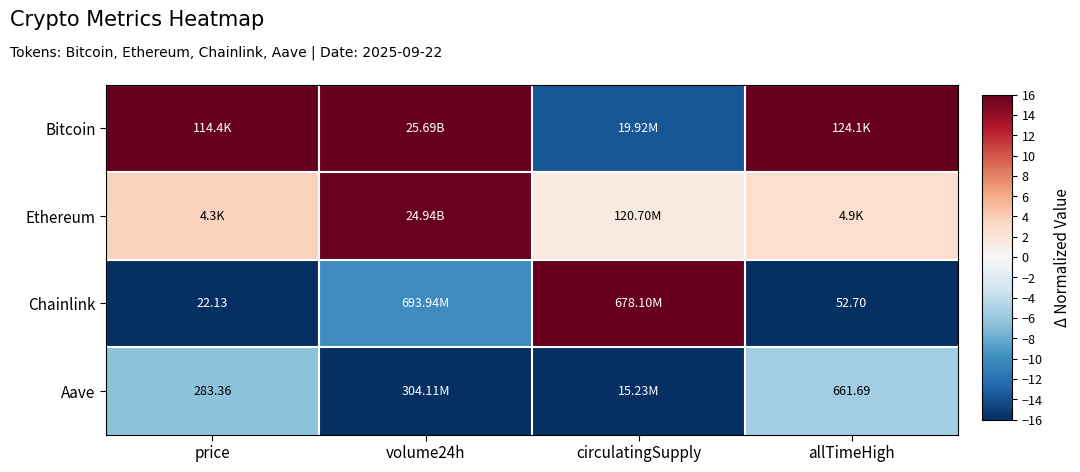

What is the minimum value shown in the chart?

-16.0